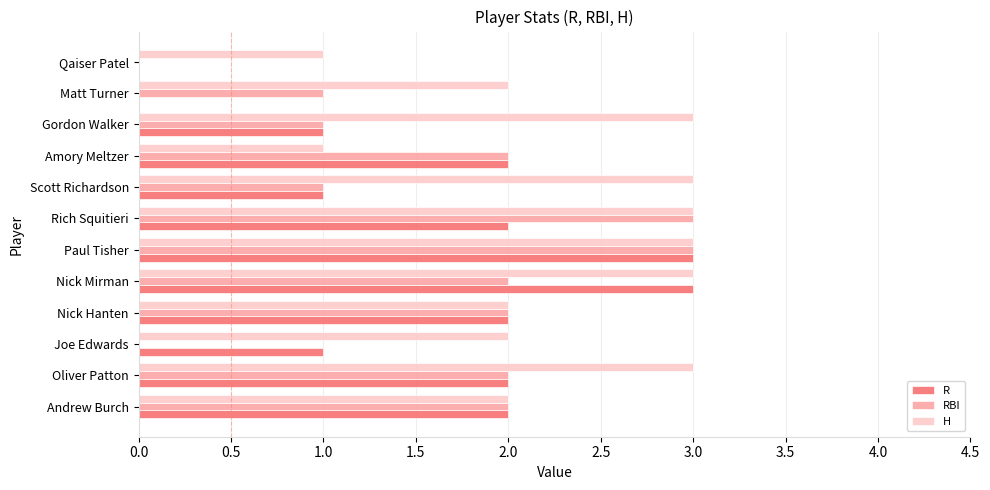

How many data points does each series have?

12